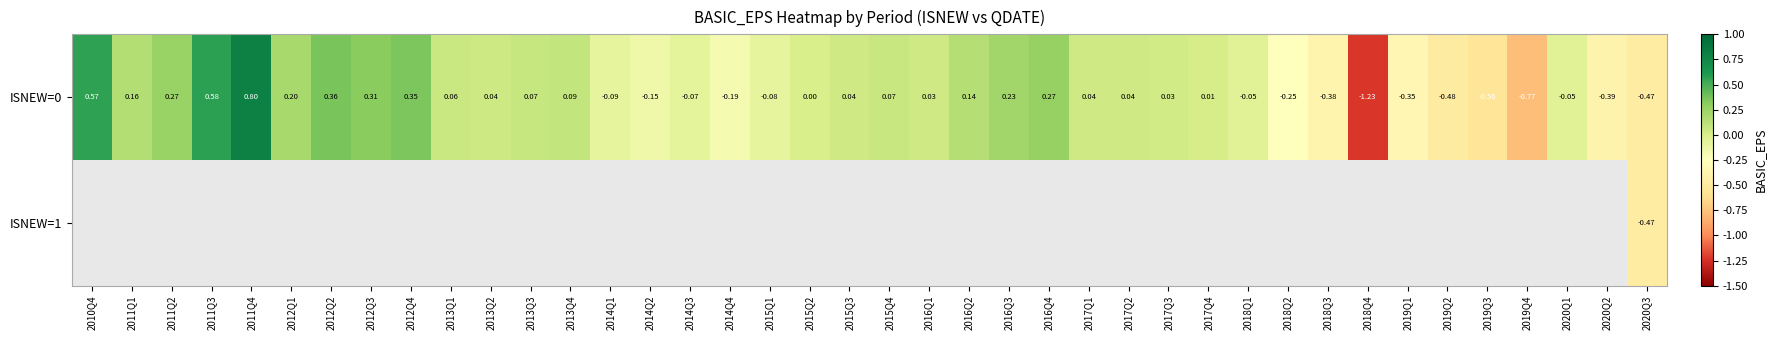

How many values in the ISNEW=0 series are below 0?

16